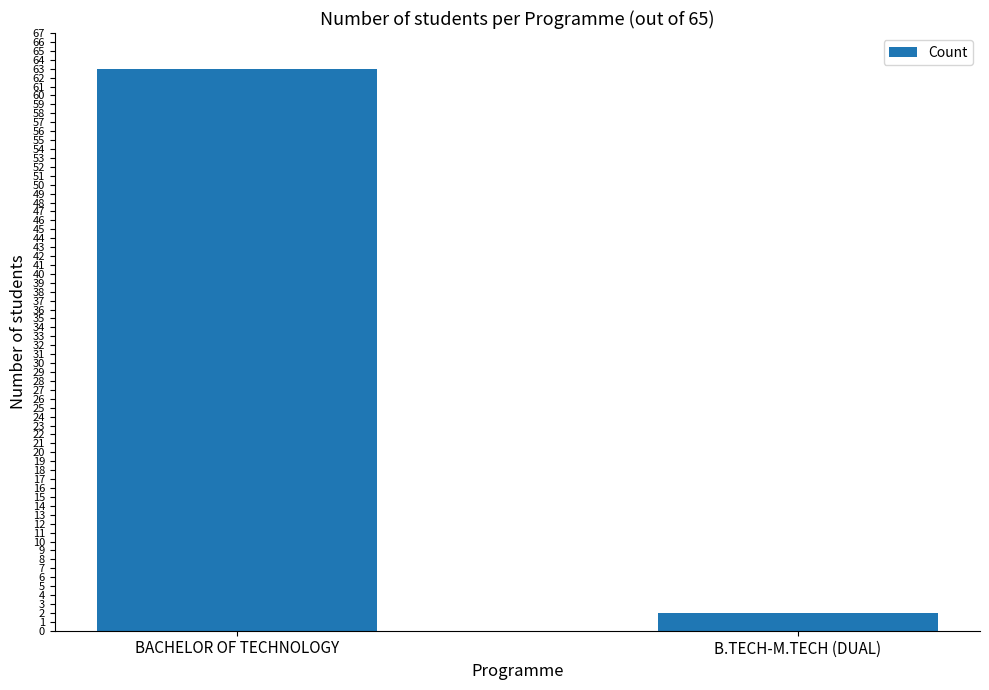

What is the value of the 2nd bar from the left?

2